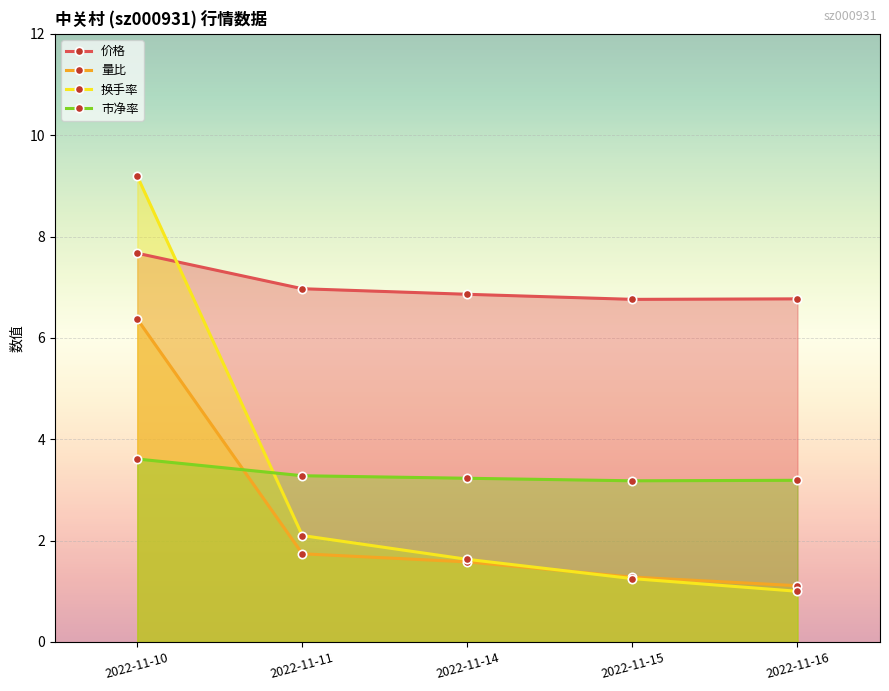

The value of 价格 at 2022-11-16 is 10.9. True or false?

False